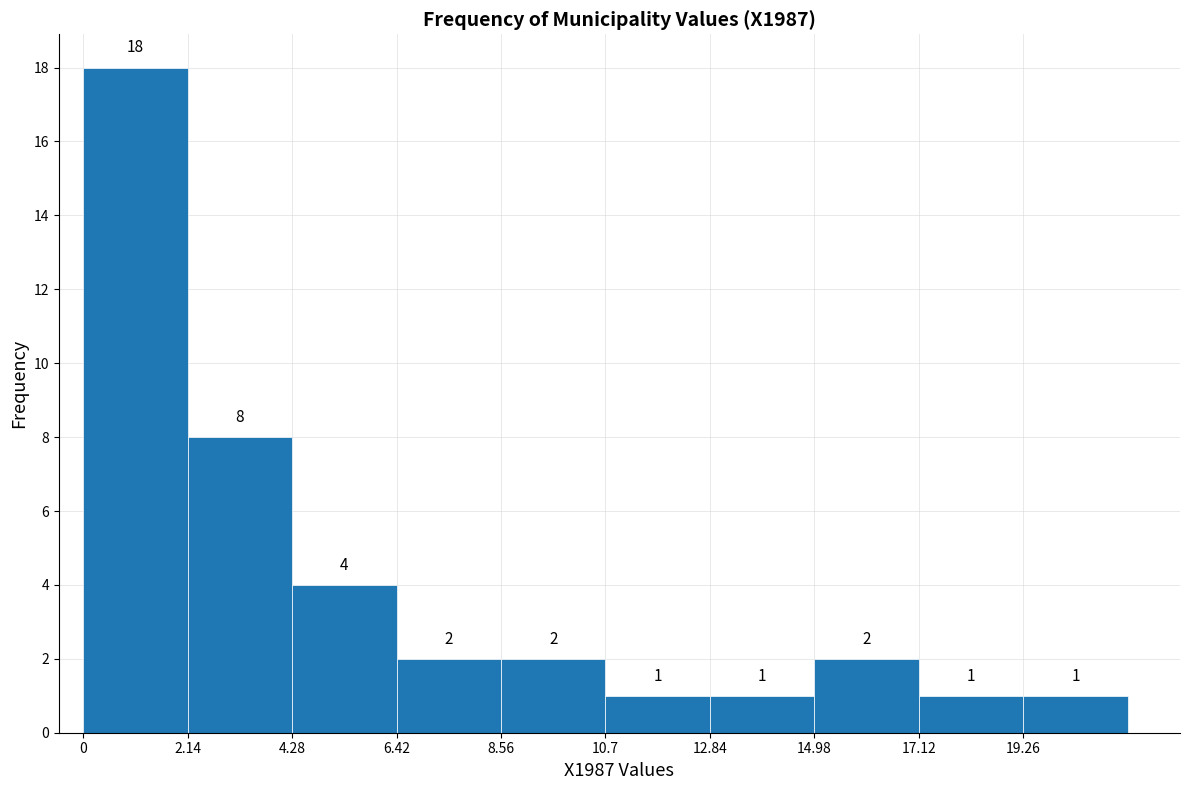

Reading left to right, transcribe this chart: for each bar, give the range it covers on the x-axis and its height. The bar edges are not printed on the chart, so give them approximately, as read against the axis.

0.0 to 2.0: 18
2.0 to 4.5: 8
4.5 to 6.5: 4
6.5 to 8.5: 2
8.5 to 10.5: 2
10.5 to 13.0: 1
13.0 to 15.0: 1
15.0 to 17.0: 2
17.0 to 19.5: 1
19.5 to 21.5: 1